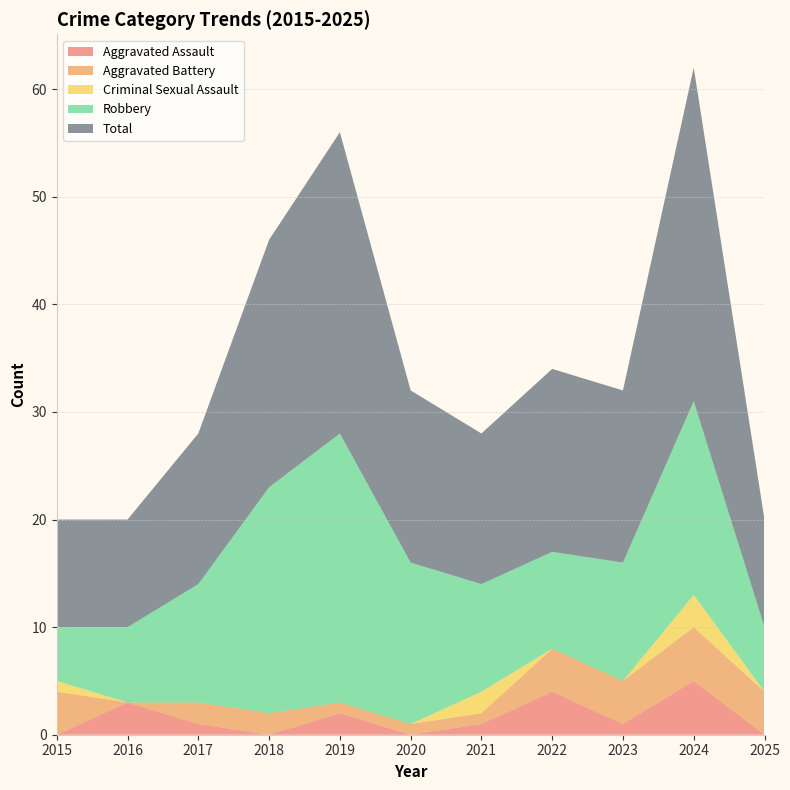

Reading left to right, list all the values displayed in this chart.

Aggravated Assault: 2015=0	2016=3	2017=1	2018=0	2019=2	2020=0	2021=1	2022=4	2023=1	2024=5	2025=0
Aggravated Battery: 2015=4	2016=0	2017=2	2018=2	2019=1	2020=1	2021=1	2022=4	2023=4	2024=5	2025=4
Criminal Sexual Assault: 2015=1	2016=0	2017=0	2018=0	2019=0	2020=0	2021=2	2022=0	2023=0	2024=3	2025=0
Robbery: 2015=5	2016=7	2017=11	2018=21	2019=25	2020=15	2021=10	2022=9	2023=11	2024=18	2025=6
Total: 2015=10	2016=10	2017=14	2018=23	2019=28	2020=16	2021=14	2022=17	2023=16	2024=31	2025=10